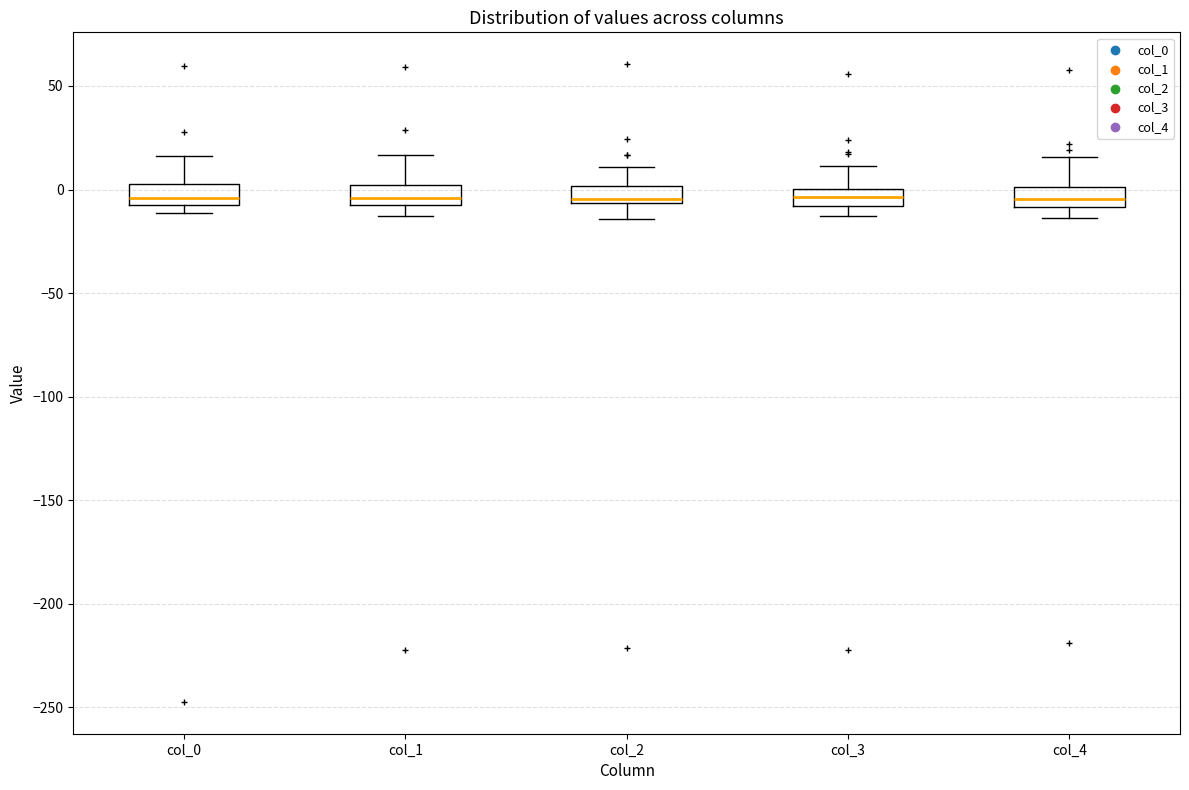

Reading left to right, read every box against the y-axis: the position of its median line, the range the box covers, and the ends of its whiskers. The values are not printed on the chart, so give them approximately, as read against the axis.

col_0: median -5, box -10 to 5, whiskers -10 (just below the box's lower edge) to 15
col_1: median -5, box -10 to 0, whiskers -15 to 15
col_2: median -5 (just above the box's lower edge), box -5 to 0, whiskers -15 to 10
col_3: median -5, box -10 to 0, whiskers -15 to 10
col_4: median -5, box -10 to 0, whiskers -15 to 15